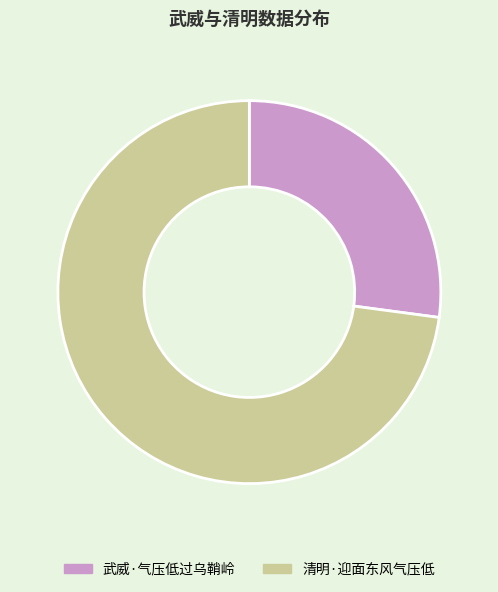

Which category has the smallest portion of the pie?

武威·气压低过乌鞘岭